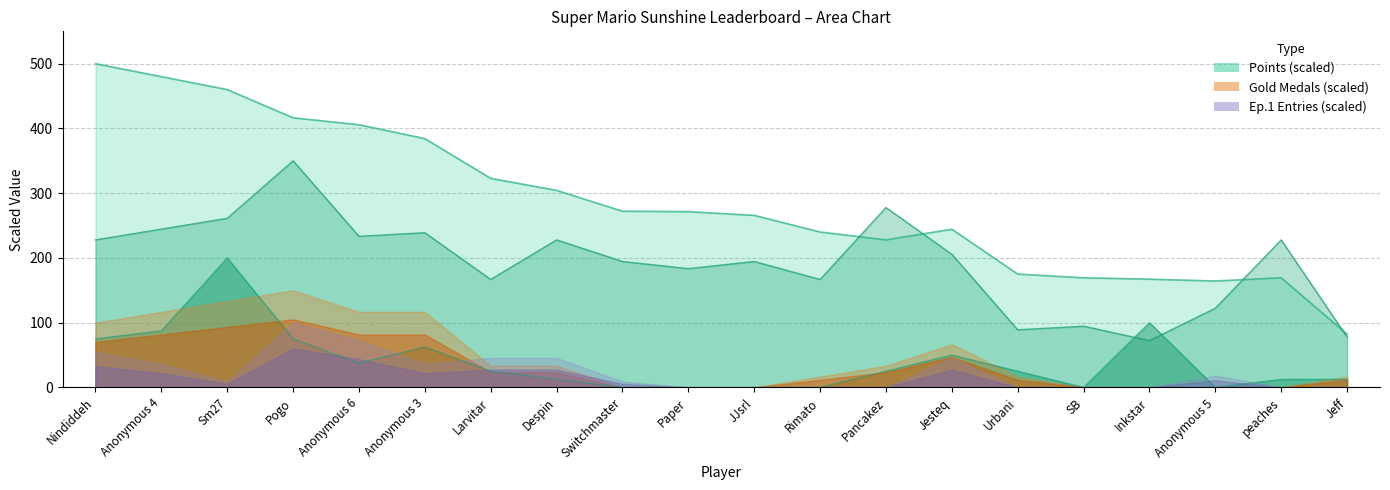

After their last crossing, which series has the higher values: Entries or Medals?

Entries